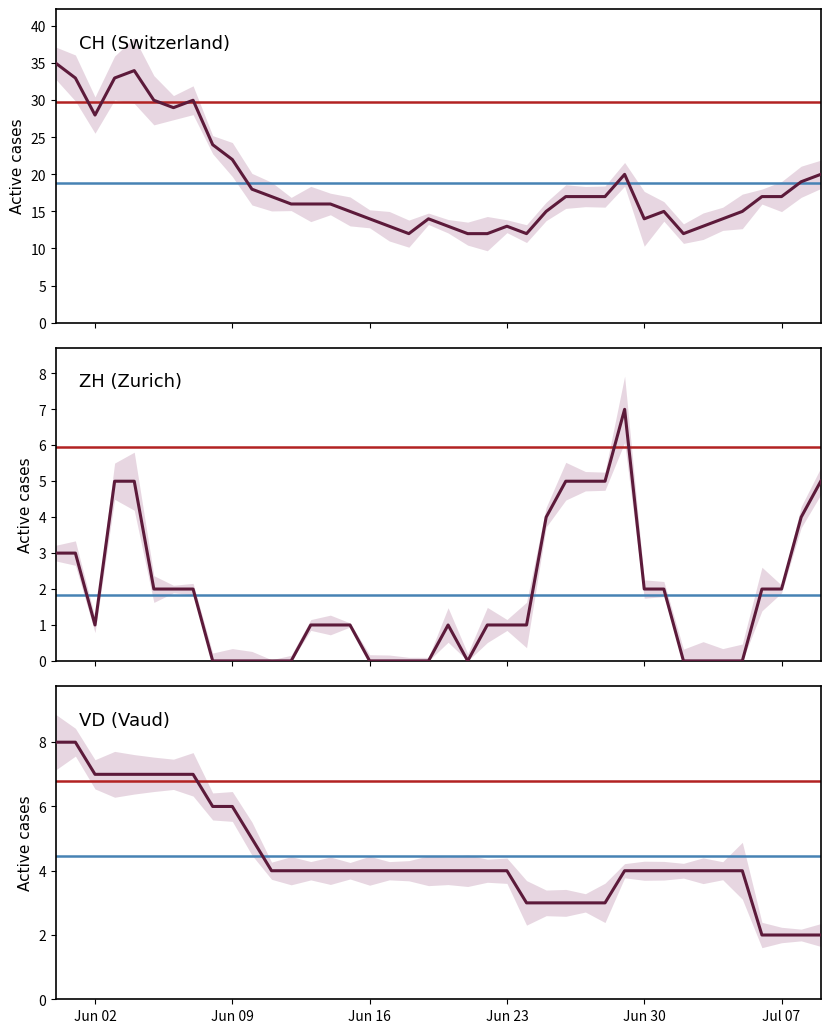

True or false: VD (Vaud) has a value of 6 at Jun 16.

False